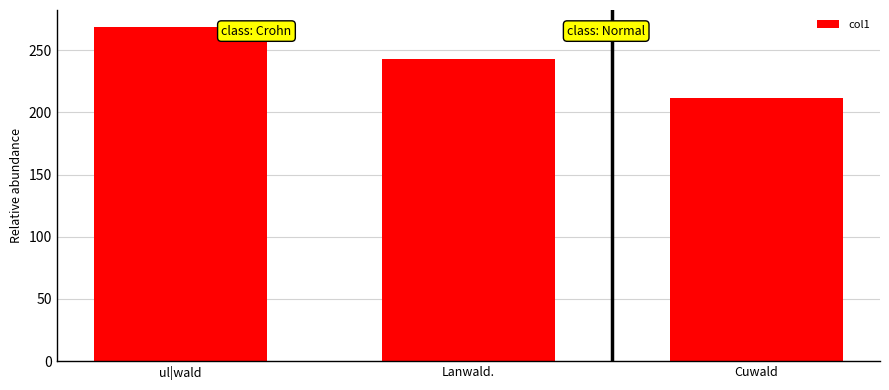

At which label does the data first exceed 242?

ul|wald